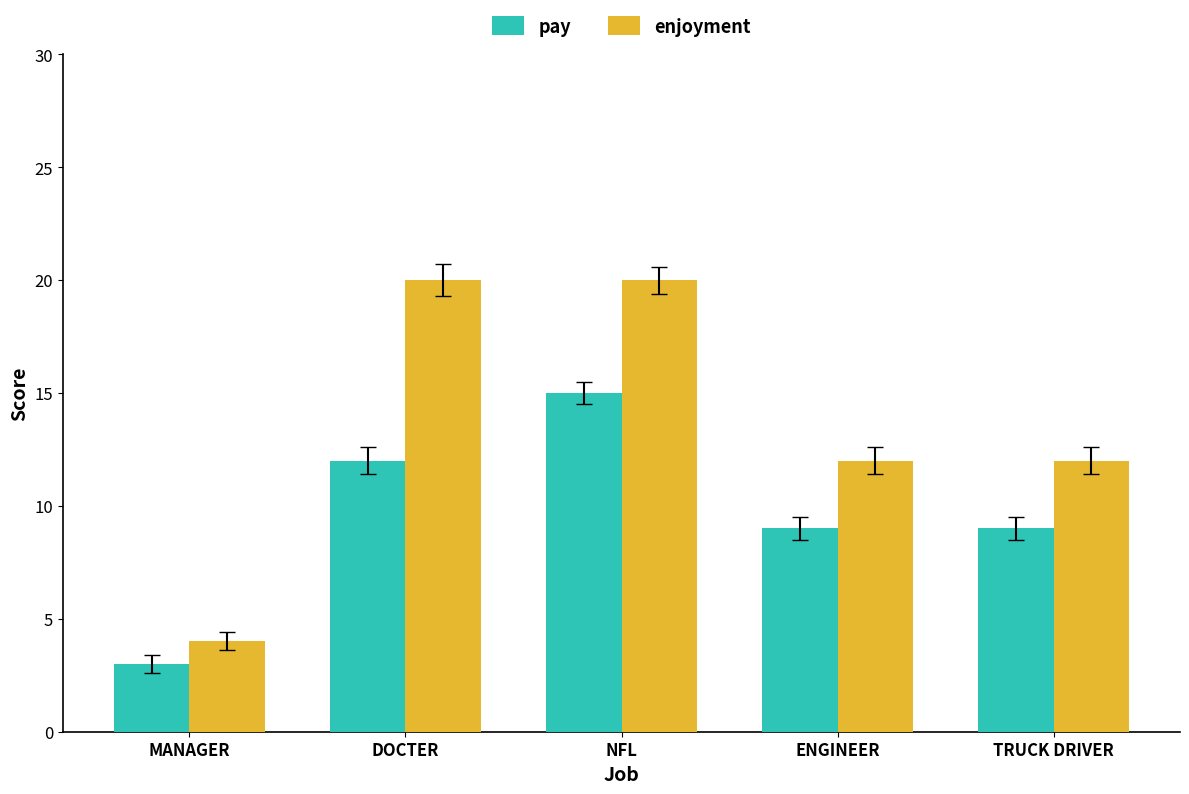

What is the spread (max minus min) of values at MANAGER?

1